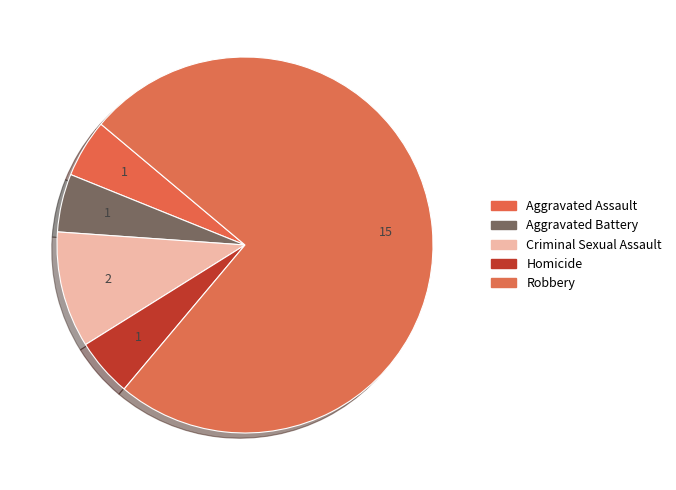

To the nearest percent, what is the difference between the largest and smallest slice percentages?

70%